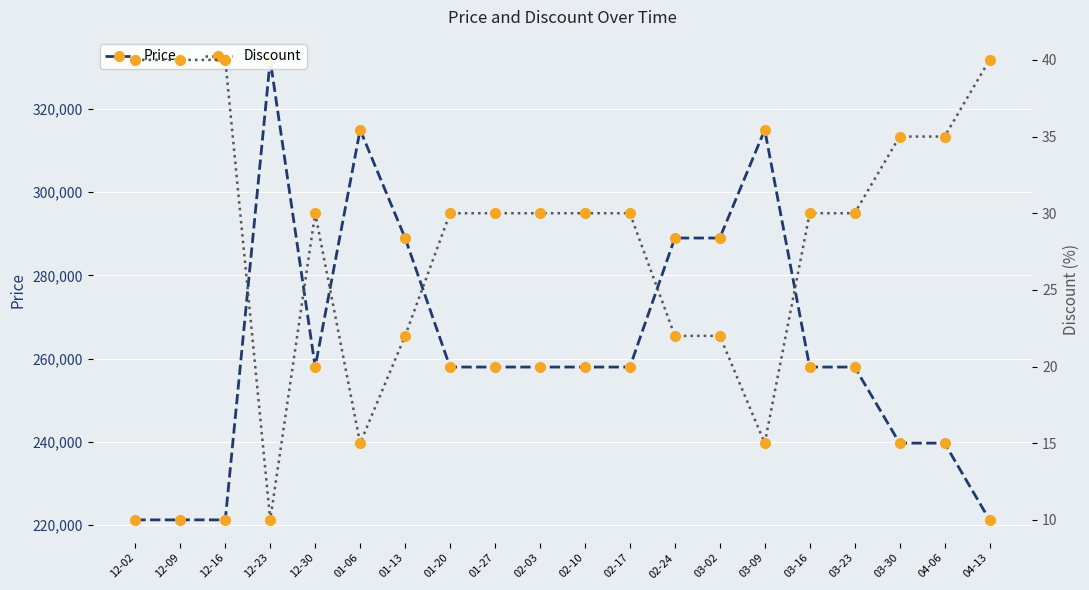

List the series in order of their overall mean, highest first.

Price, Discount